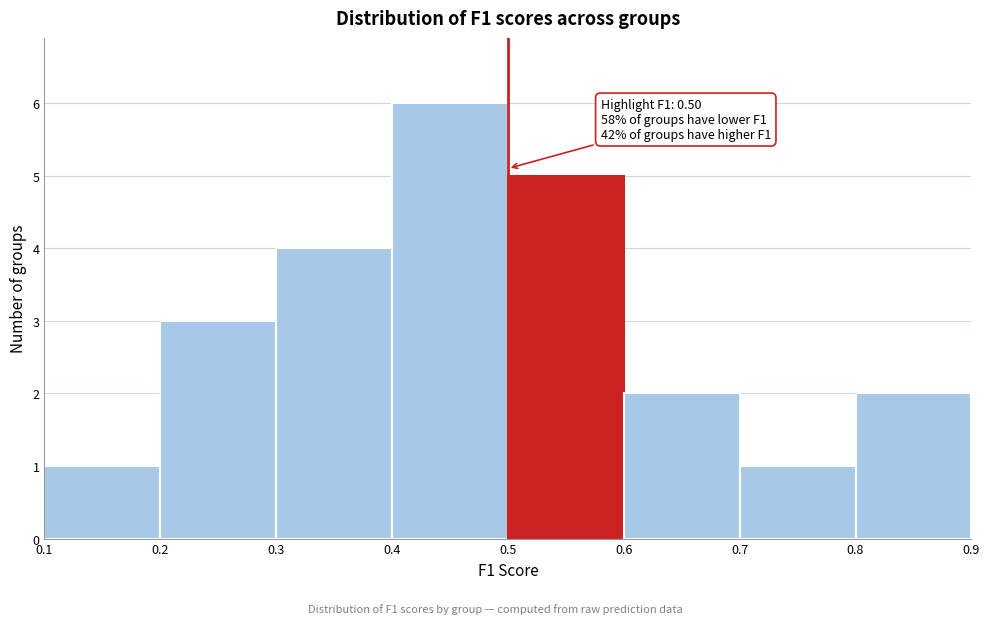

Which range on the x-axis has the tallest bar?

0.4 to 0.5